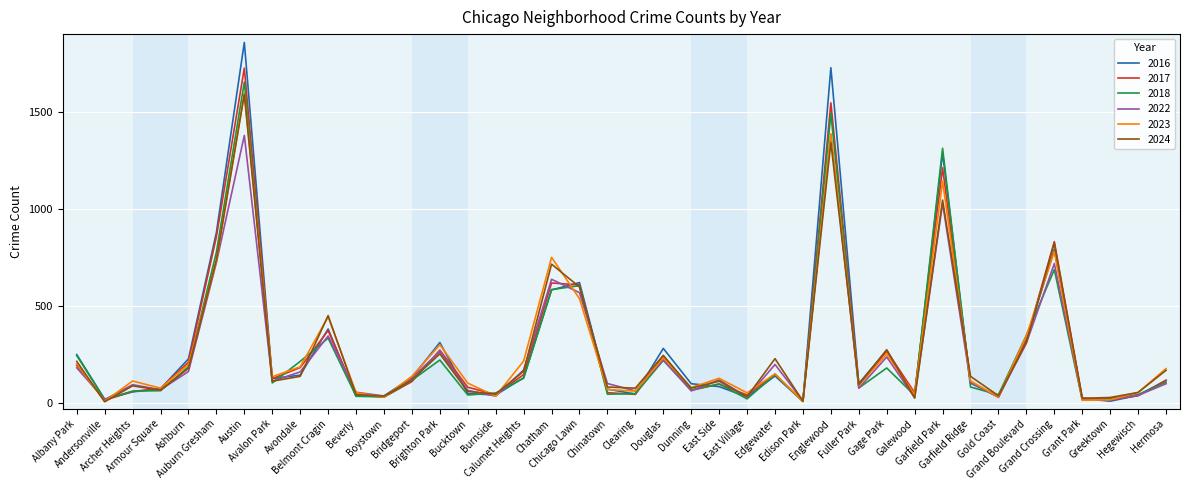

How many interior local peaks does the 2017 series have?

11